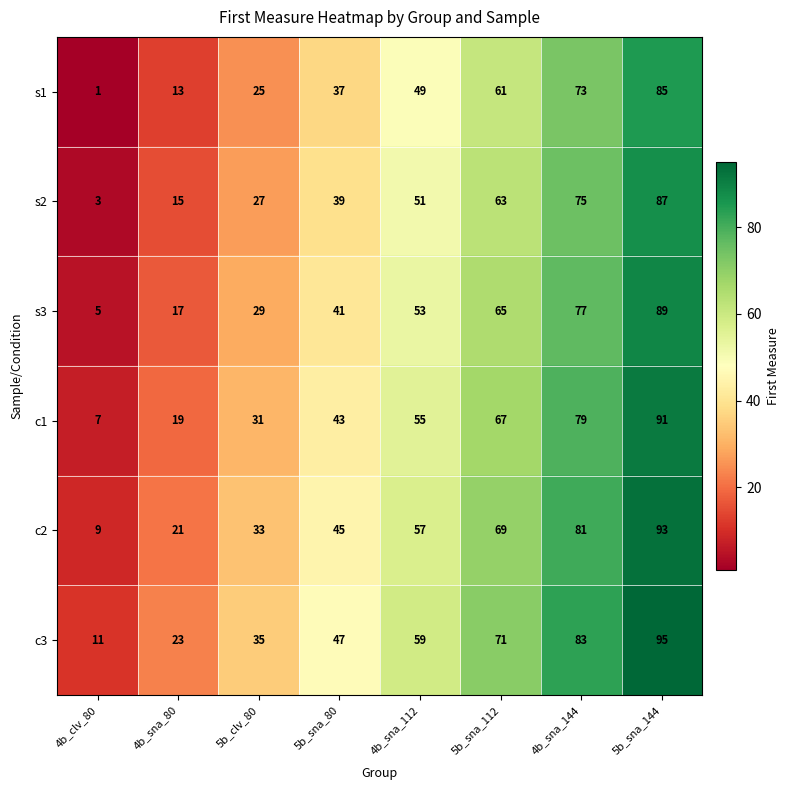

What is the difference between the maximum and minimum values in the s1 series?

84